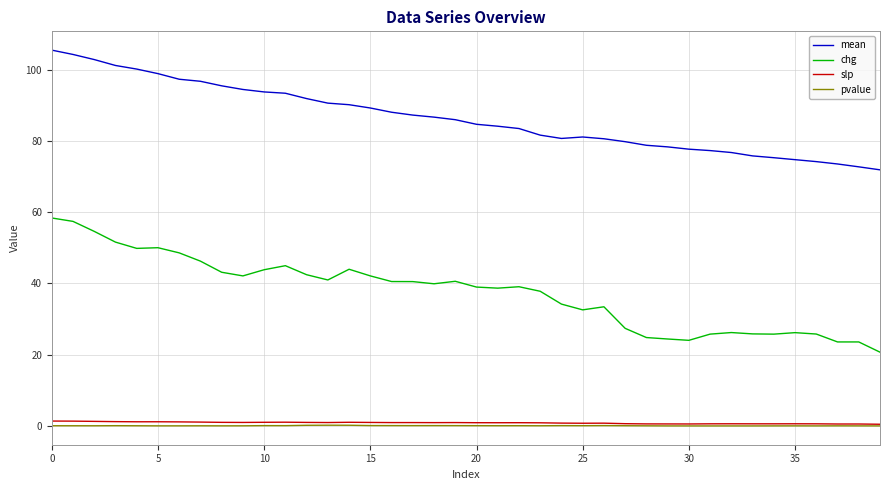

Which series has the largest range (max minus min)?

chg